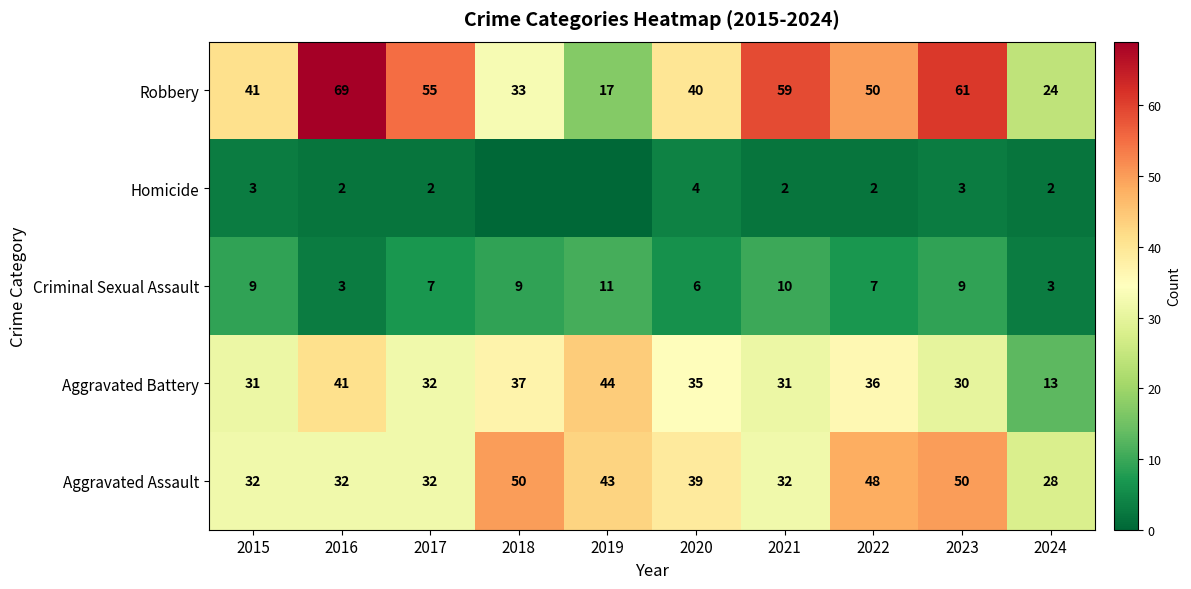

Between 2017 and 2022, which series saw the biggest shift?

Aggravated Assault